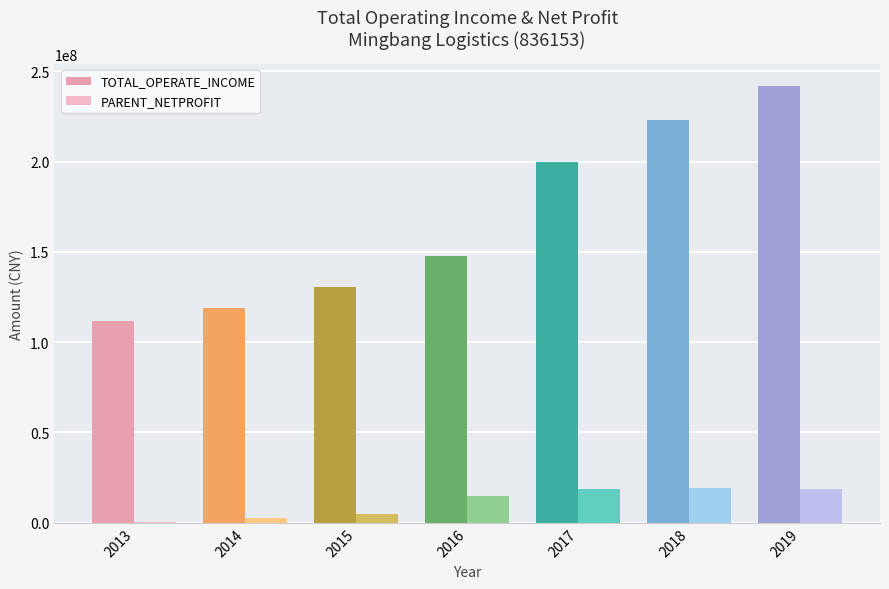

Reading right to left, transcribe all the data shown in this chart.

TOTAL_OPERATE_INCOME: 241865774.6	222855241.0	199848742.2	147802732.2	130325407.4	118715742.6	111570020.9
PARENT_NETPROFIT: 18829589.9	19045056.4	18772950.0	14900438.6	5049456.7	2757907.9	432516.6